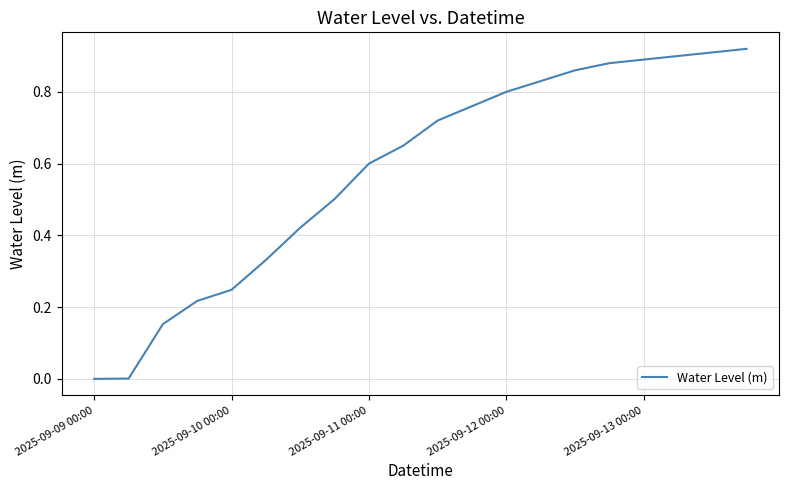

Is it true that the value at 2025-09-12 00:00 is 1.1?

False